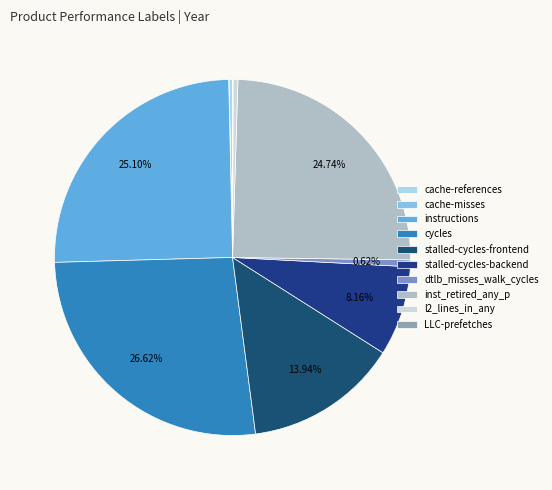

Rank the categories by value from lowest to highest.

cache-misses, LLC-prefetches, cache-references, l2_lines_in_any, dtlb_misses_walk_cycles, stalled-cycles-backend, stalled-cycles-frontend, inst_retired_any_p, instructions, cycles